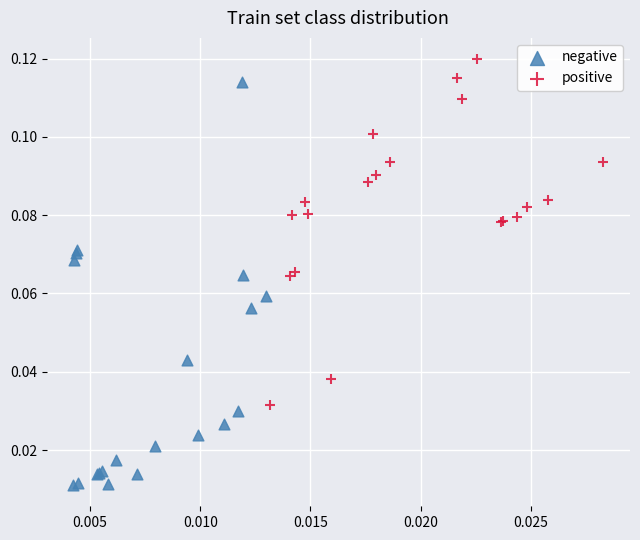

Which series contains the highest Y value?

positive